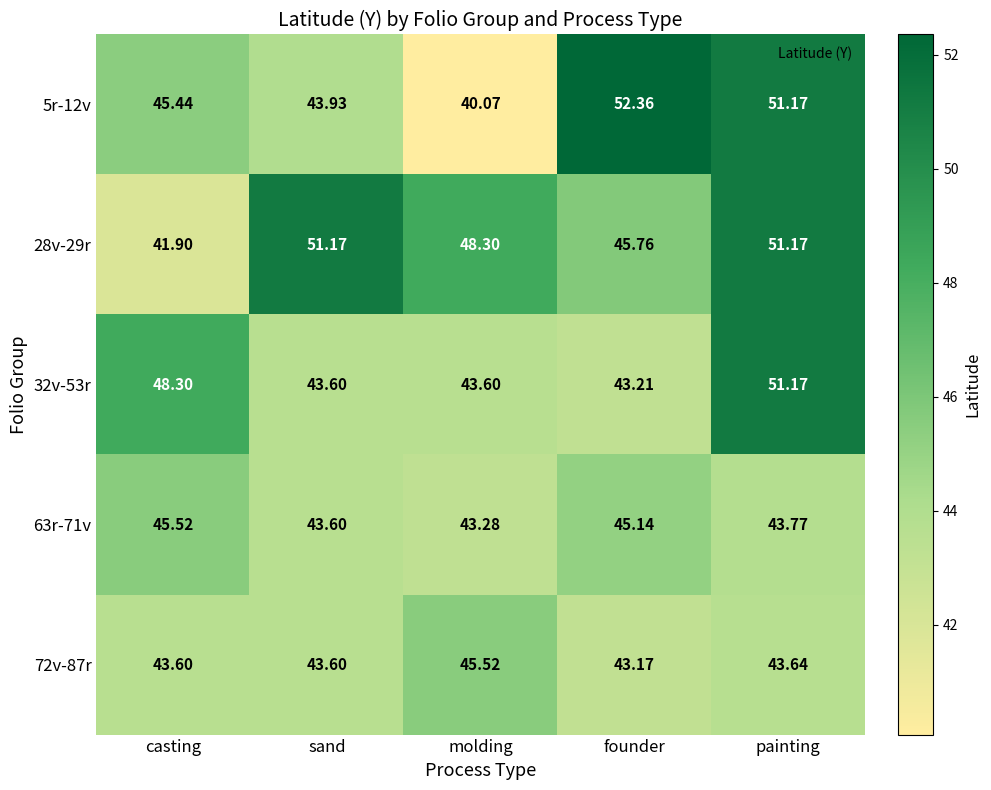

Where is 28v-29r nearest to the value 46?

founder